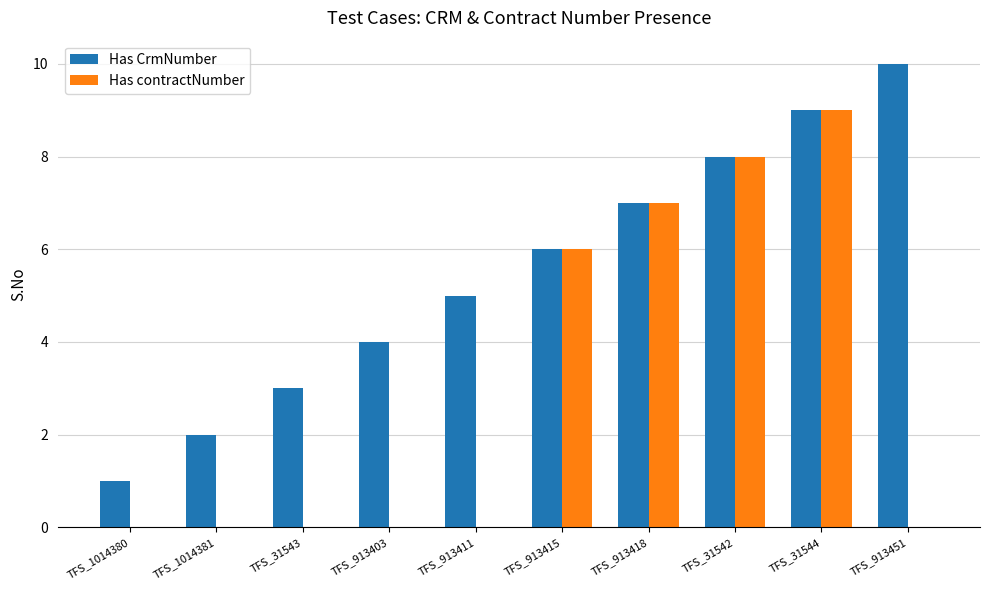

What is the maximum value for Has contractNumber?

9